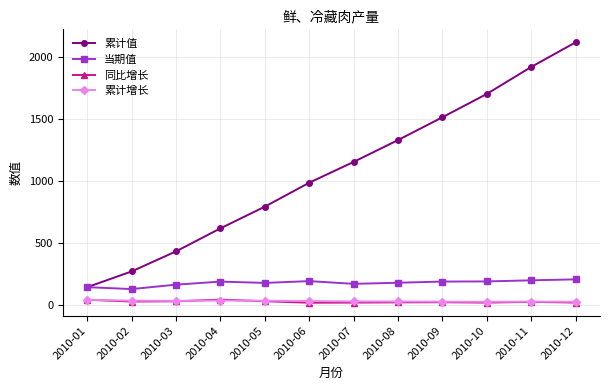

Where does the 当期值 series first go above 187?

2010-04